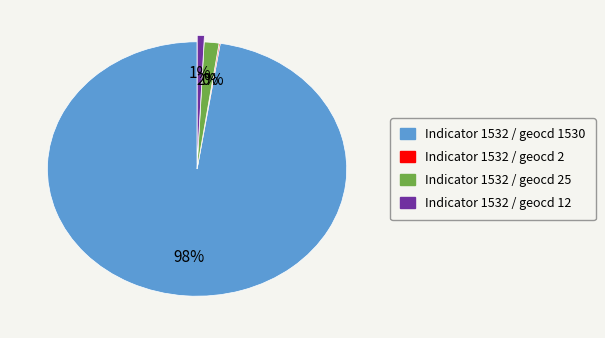

What is the largest slice in the pie chart?

Indicator 1532 / geocd 1530